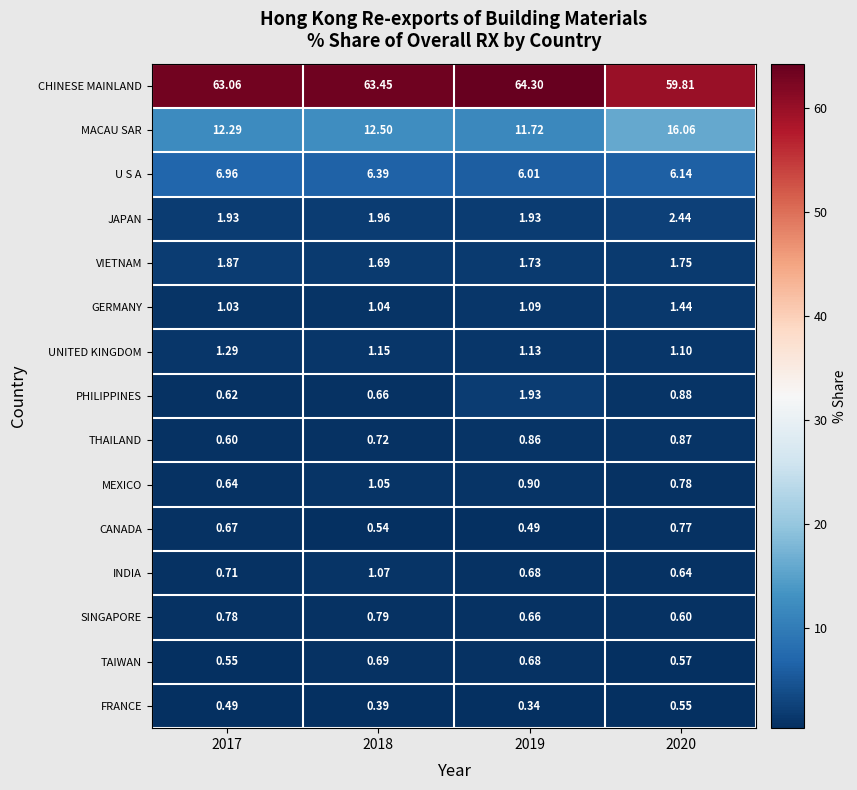

Which series has the largest range (max minus min)?

CHINESE MAINLAND